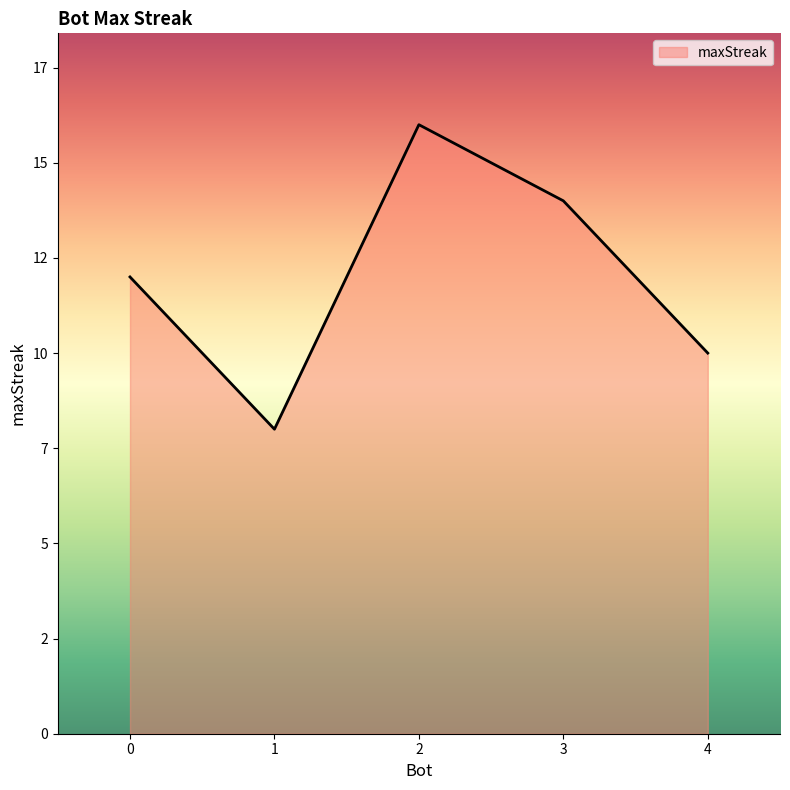

True or false: there are more than 1 points higher than both neighbors.

False